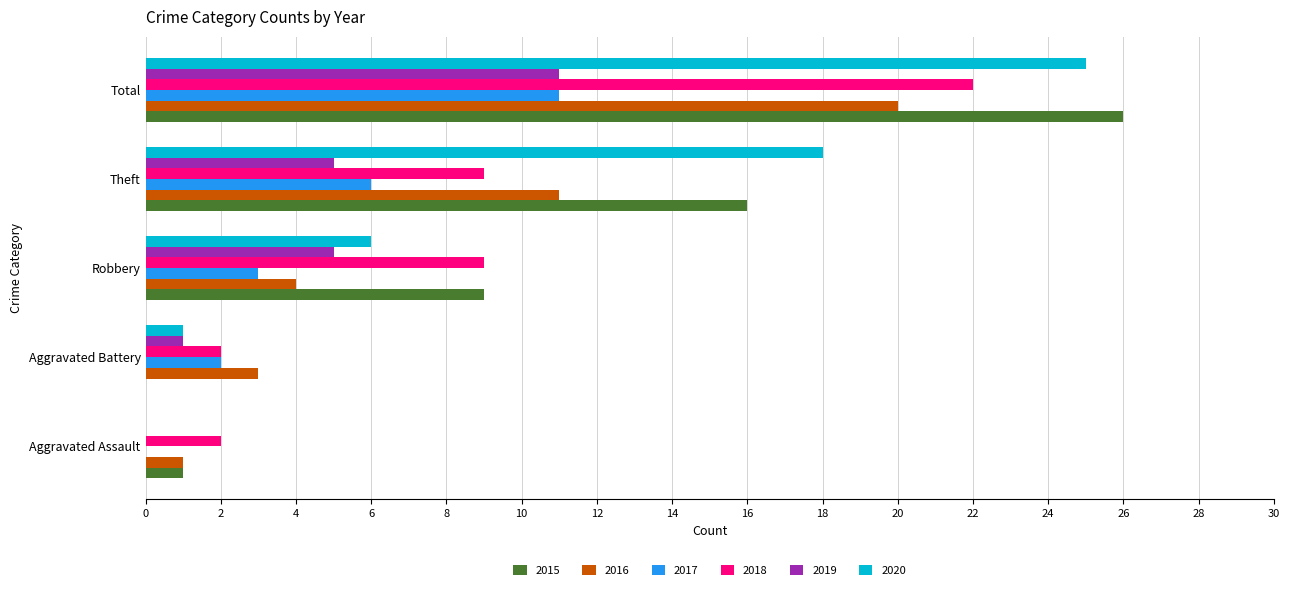

Is it true that 2015 equals 9 at Robbery?

True